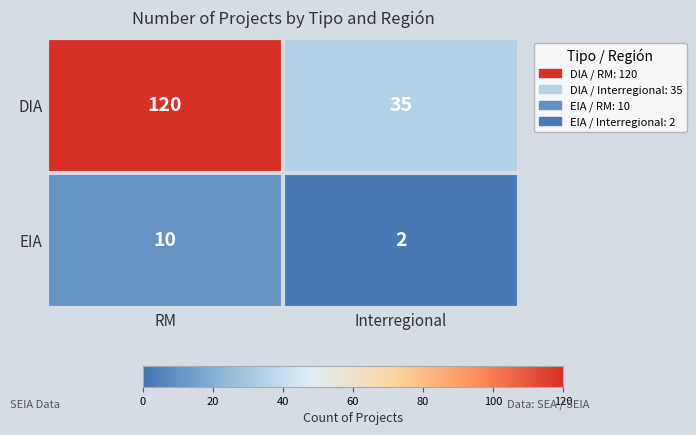

Is the value of EIA at Interregional greater than the value of DIA at RM?

No